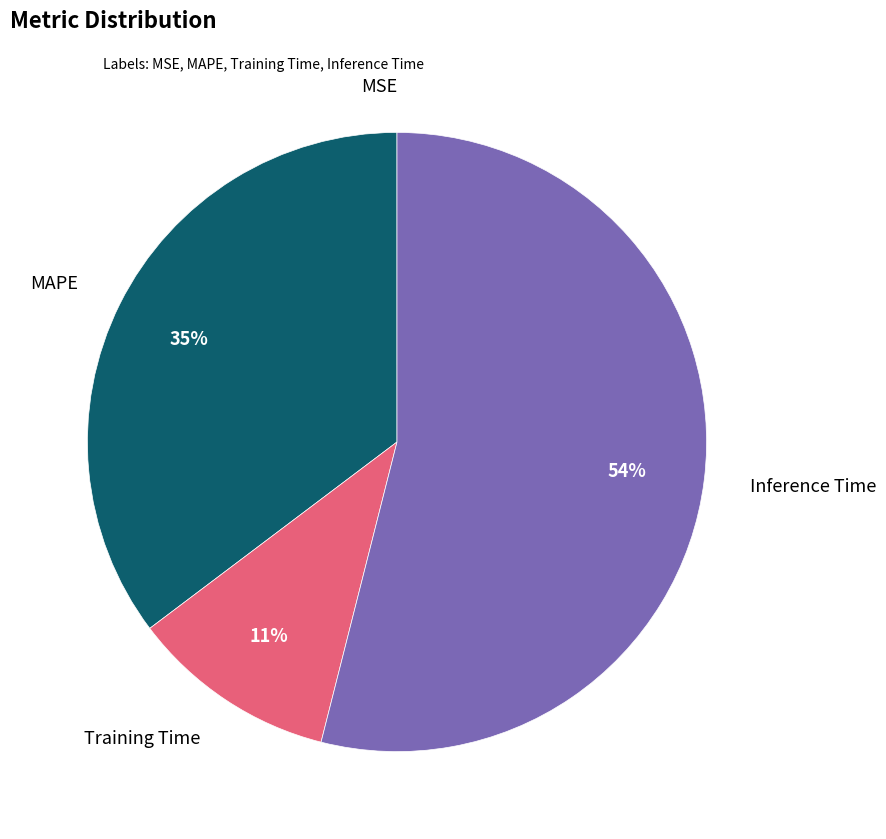

Is there a majority slice in this chart?

Yes